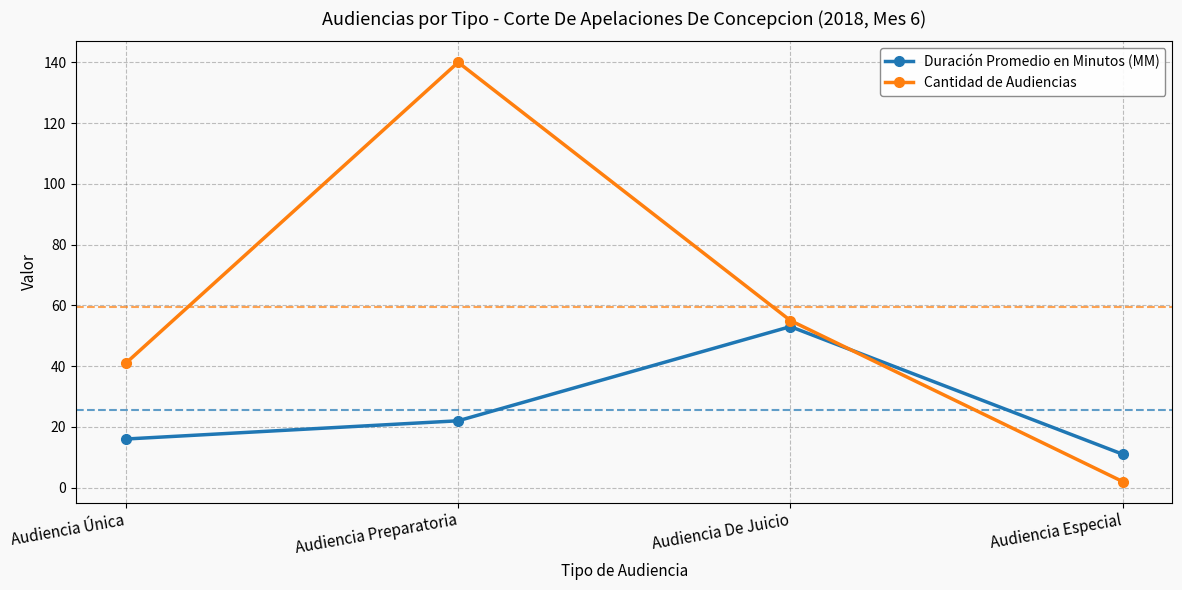

Which series changed the most between Audiencia Preparatoria and Audiencia Especial?

Cantidad de Audiencias